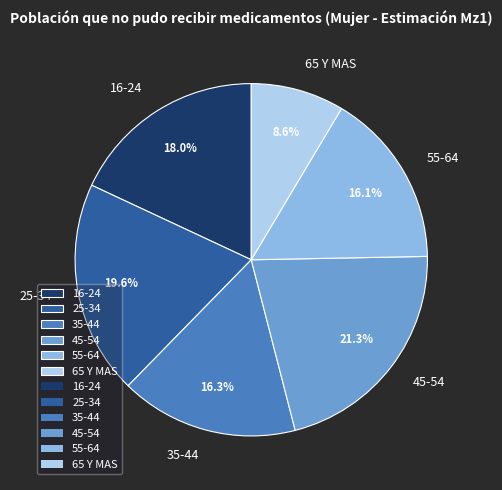

What percentage is the 45-54 slice, to the nearest percent?

21%